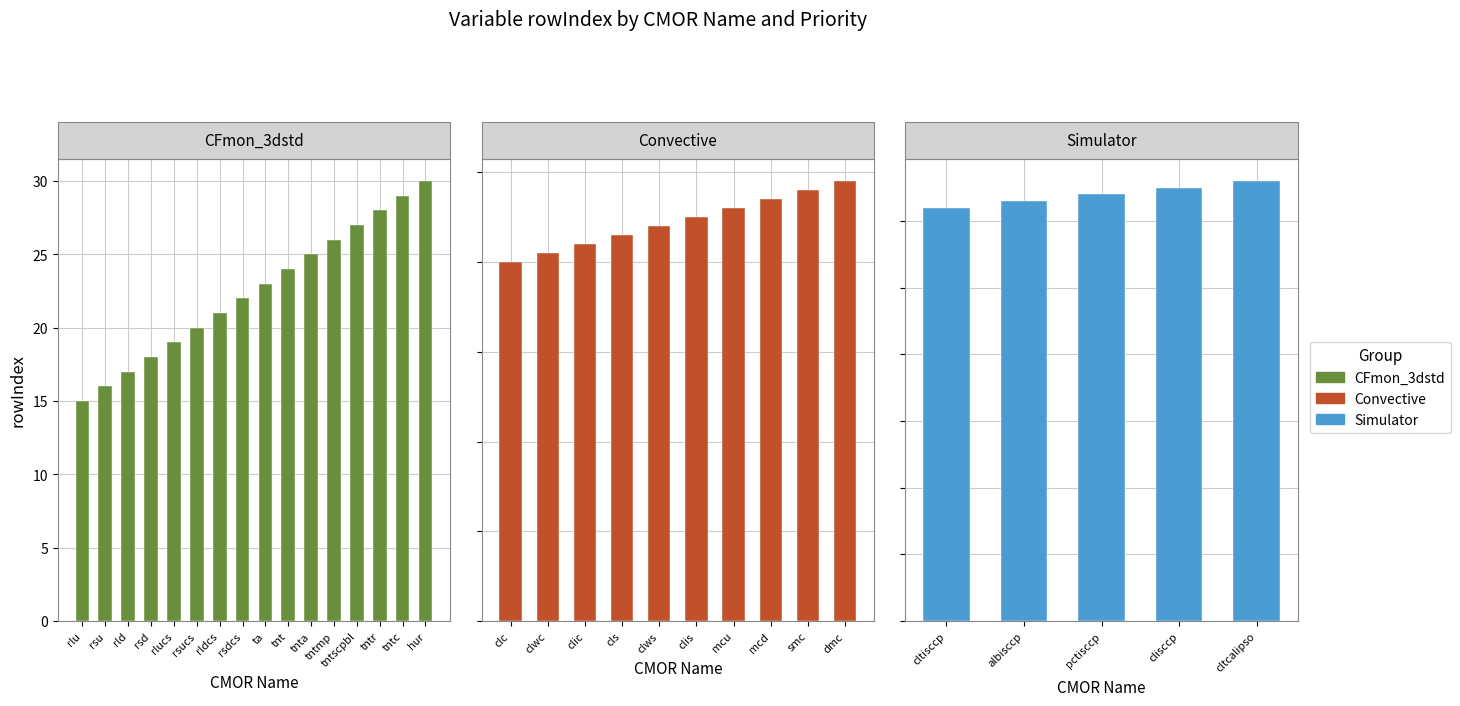

At which category does the chart reach its peak across all series?

hur